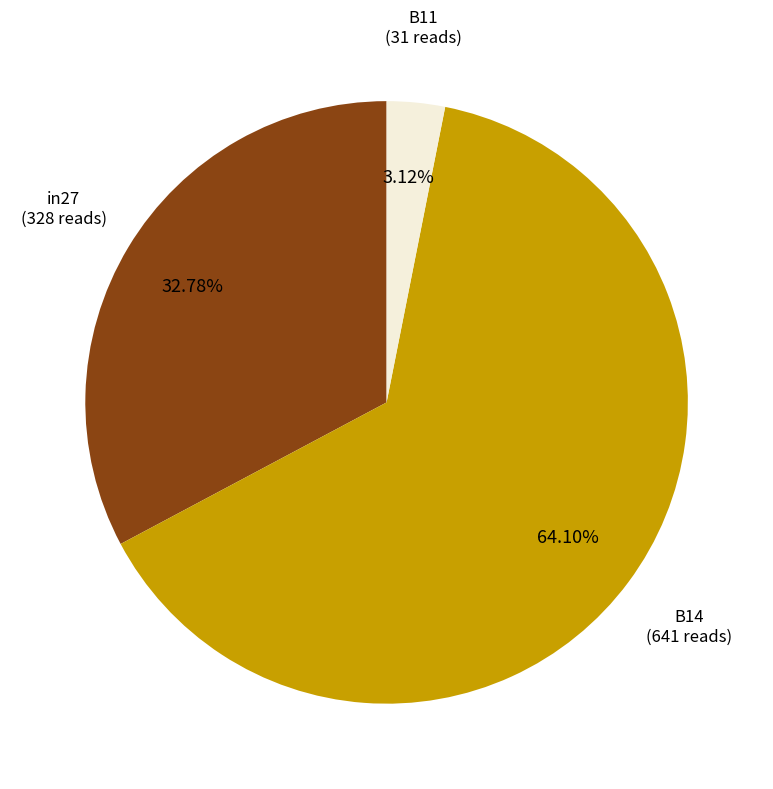

Is there a majority slice in this chart?

Yes